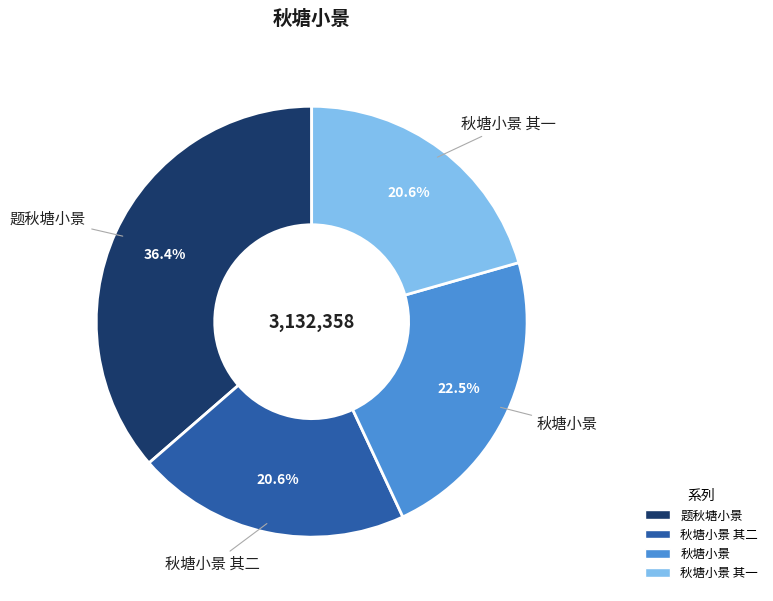

Is there any slice that represents more than half of the pie?

No